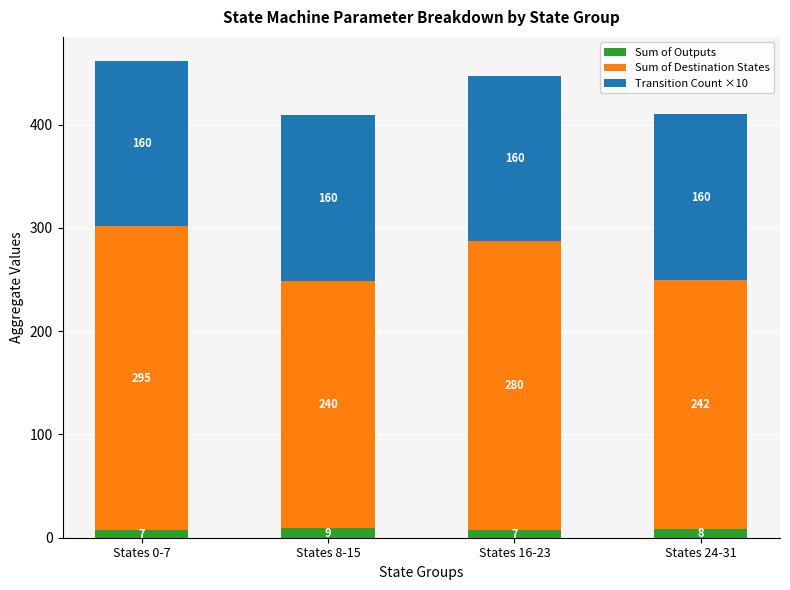

Reading right to left, what are the values for Sum of Outputs?

States 24-31=8	States 16-23=7	States 8-15=9	States 0-7=7